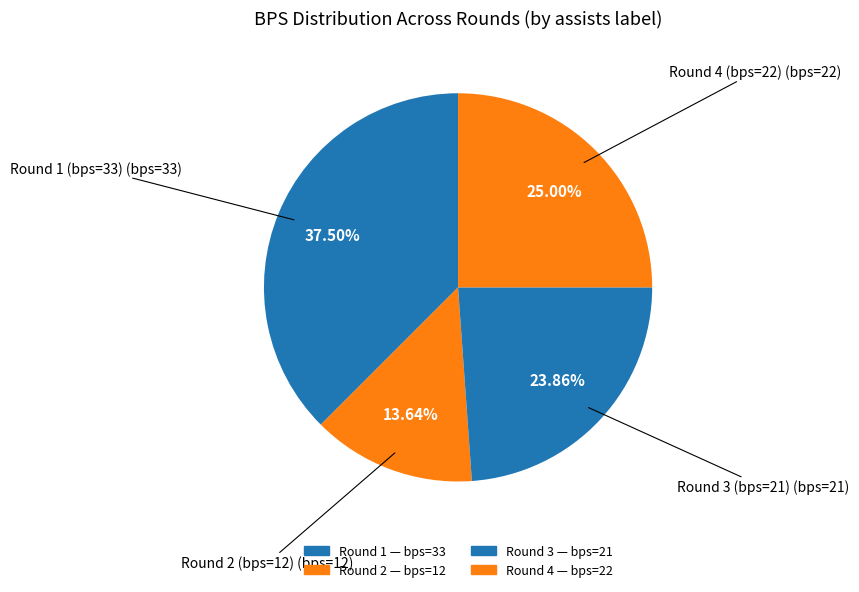

Count the number of slices in the pie.

4